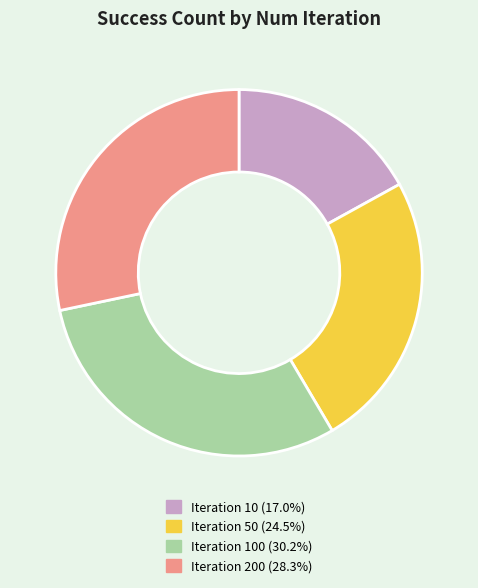

What is the ratio of the value at Iteration 200 (28.3%) to the value at Iteration 10 (17.0%)?

1.7